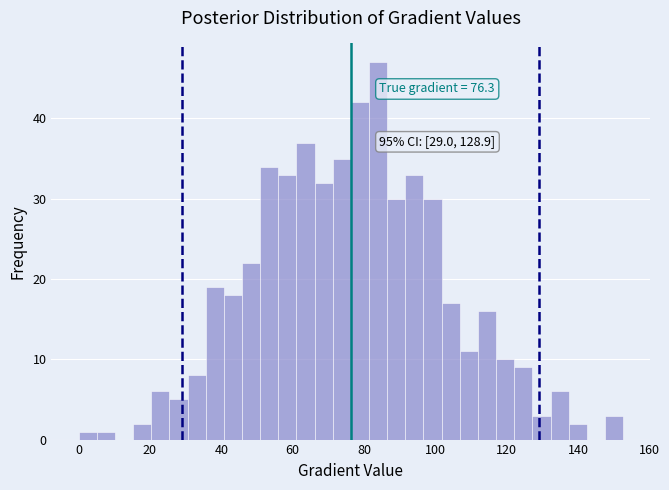

Around what value on the x-axis is the tallest bar? Give the approximate position of its centre, as read against the axis.

84